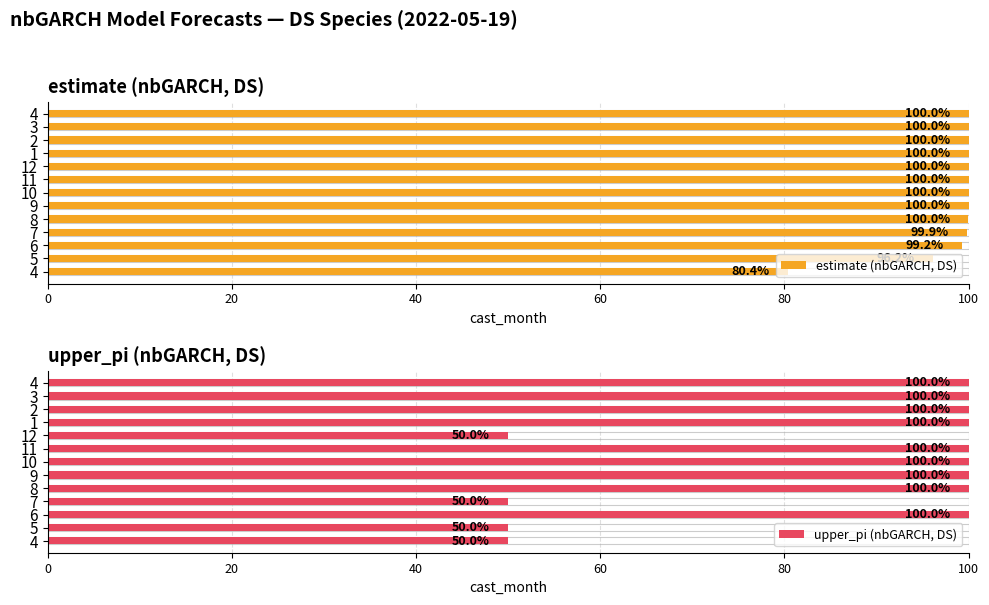

What is the sum of all upper_pi (nbGARCH, DS) values?

1100.0